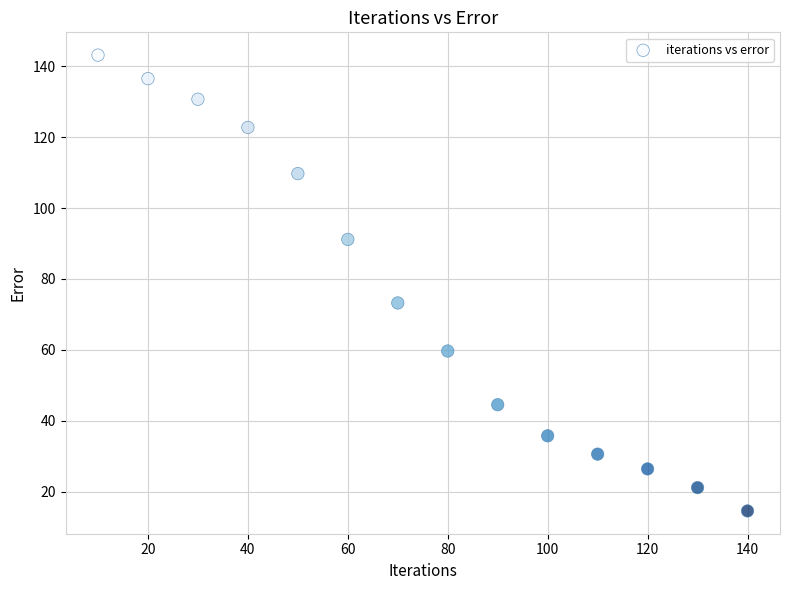

What is the range of Y values (max minus min)?

128.6